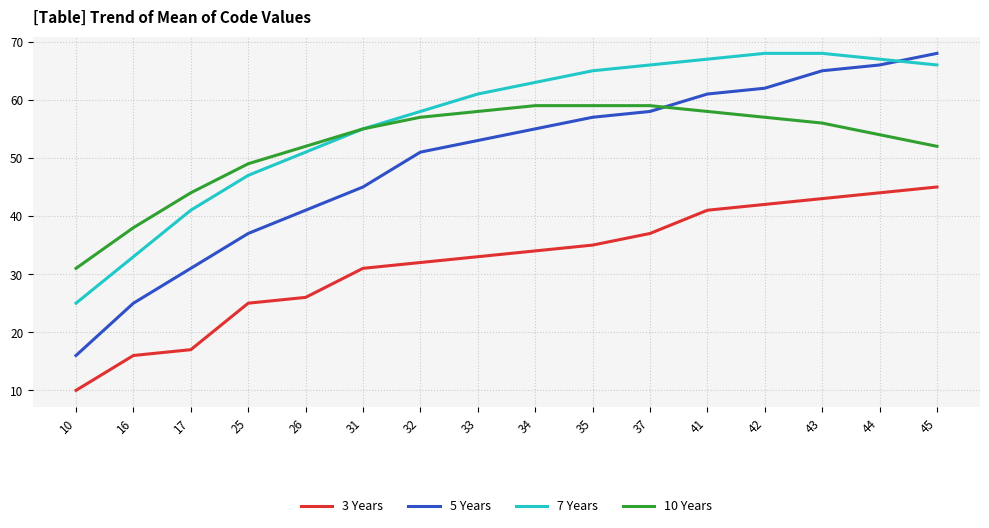

True or false: 3 Years has a value of 18 at 43.

False